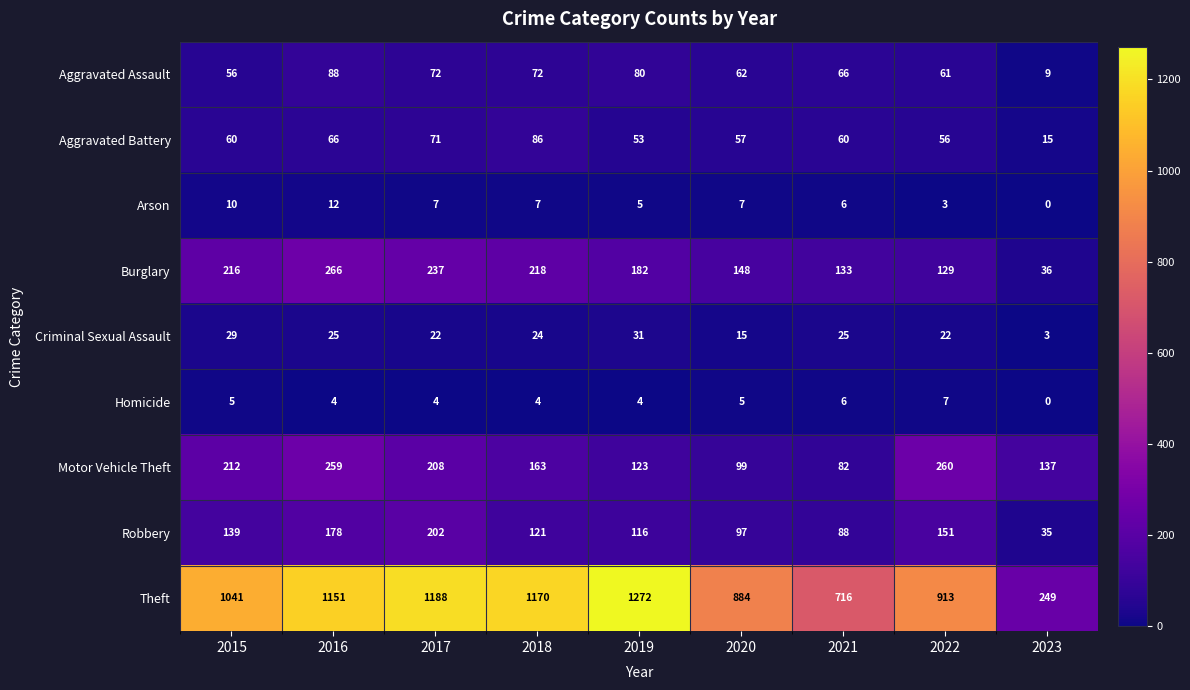

At which category does the chart reach its peak across all series?

2019